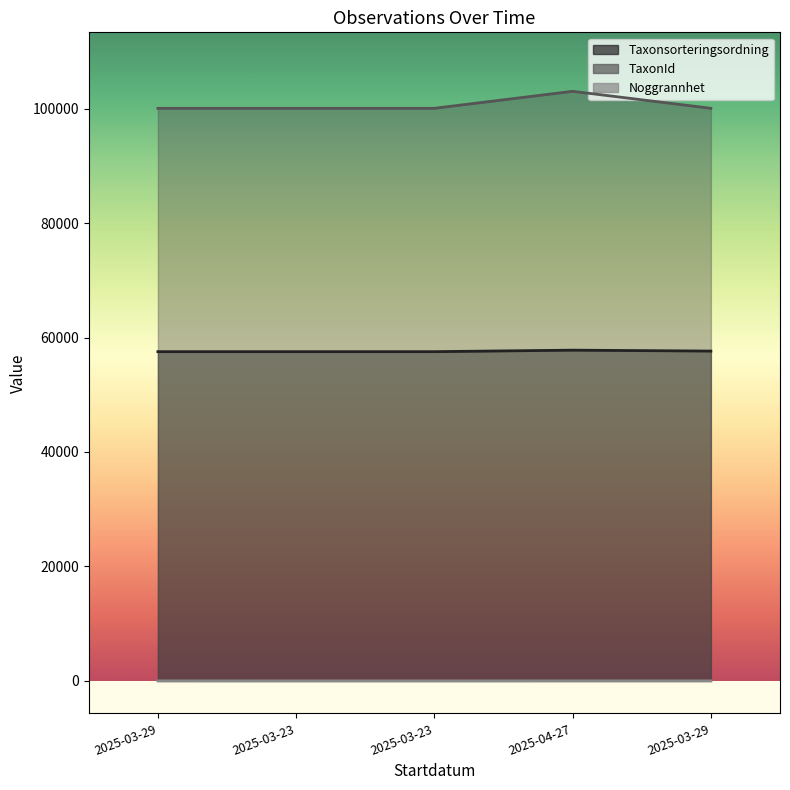

True or false: TaxonId and Taxonsorteringsordning intersect in this chart.

False